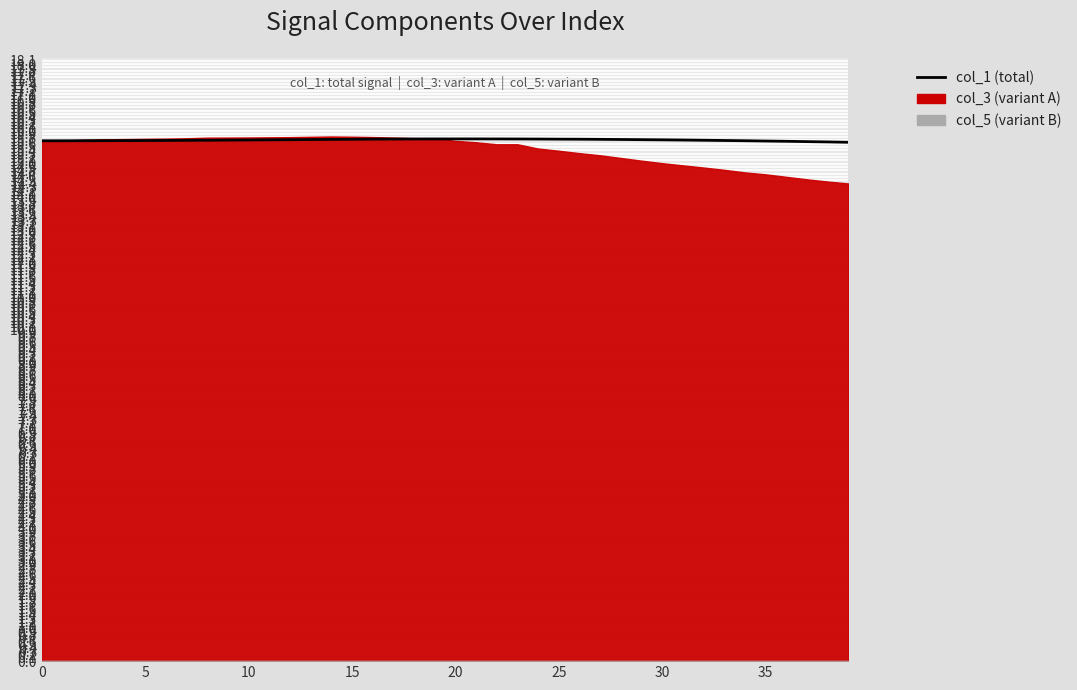

What is the approximate value at 31?

15.7